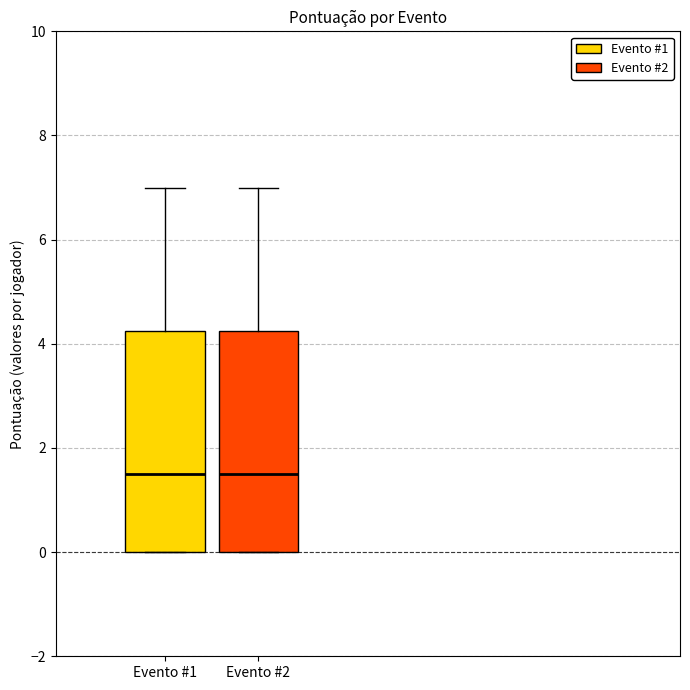

Reading left to right, transcribe this box plot: for each box, give where its median line is, the range the box spans, and where its two whiskers end, as read against the y-axis. The values are not printed on the chart, so give them approximately, as read against the axis.

Evento #1: median 1.6, box 0.0 to 4.2, whiskers 0.0 to 7.0
Evento #2: median 1.6, box 0.0 to 4.2, whiskers 0.0 to 7.0